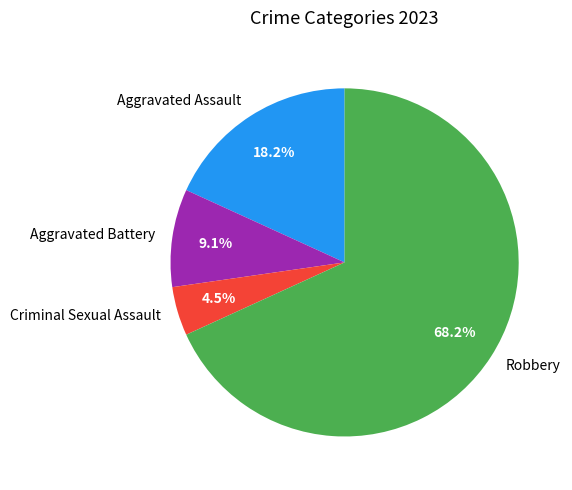

Rank the categories by value from lowest to highest.

Criminal Sexual Assault, Aggravated Battery, Aggravated Assault, Robbery